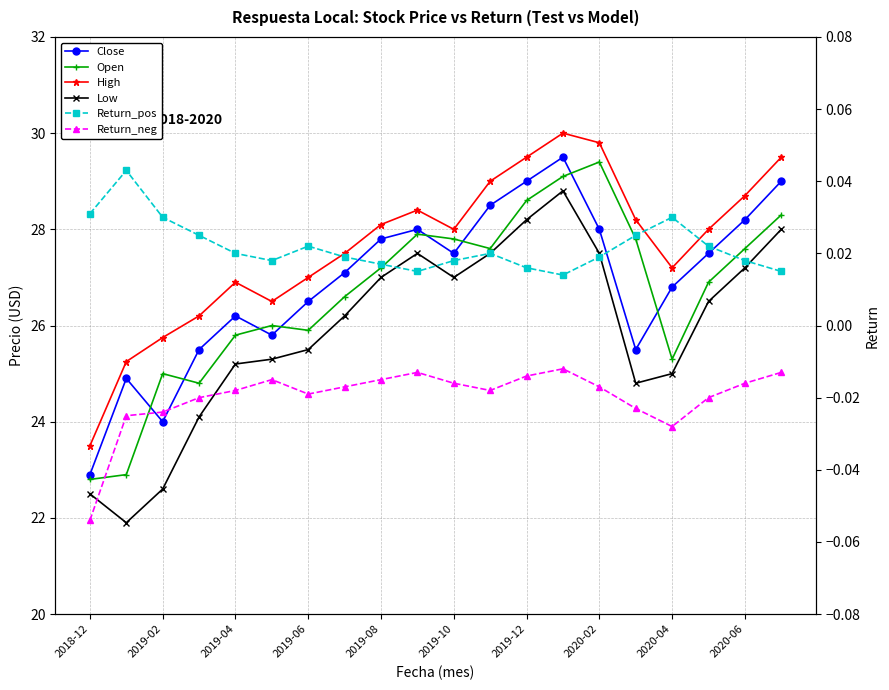

At which category is the sum across all series the highest?

13